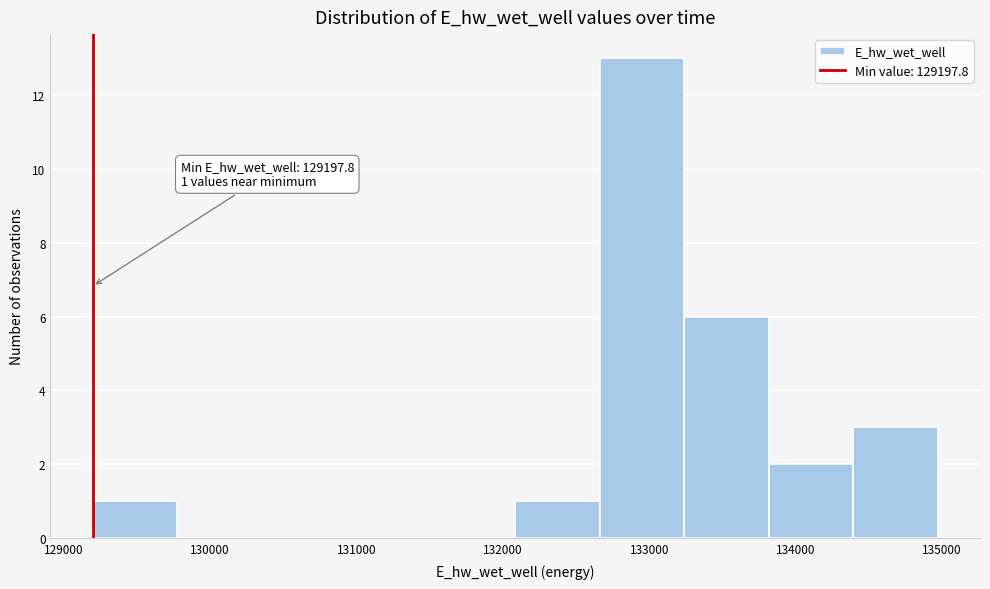

Over which range of the x-axis is the bar tallest?

132700 to 133200